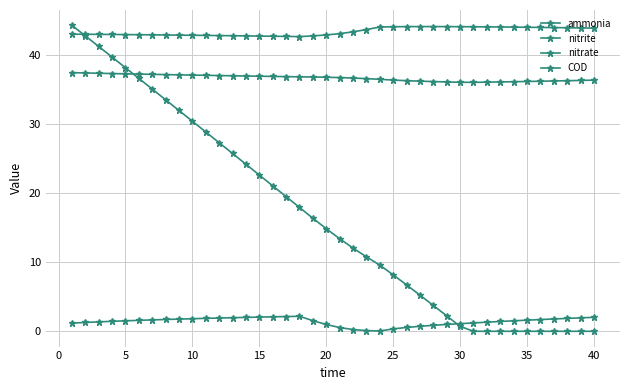

What is the sum of all nitrate values?

1466.3